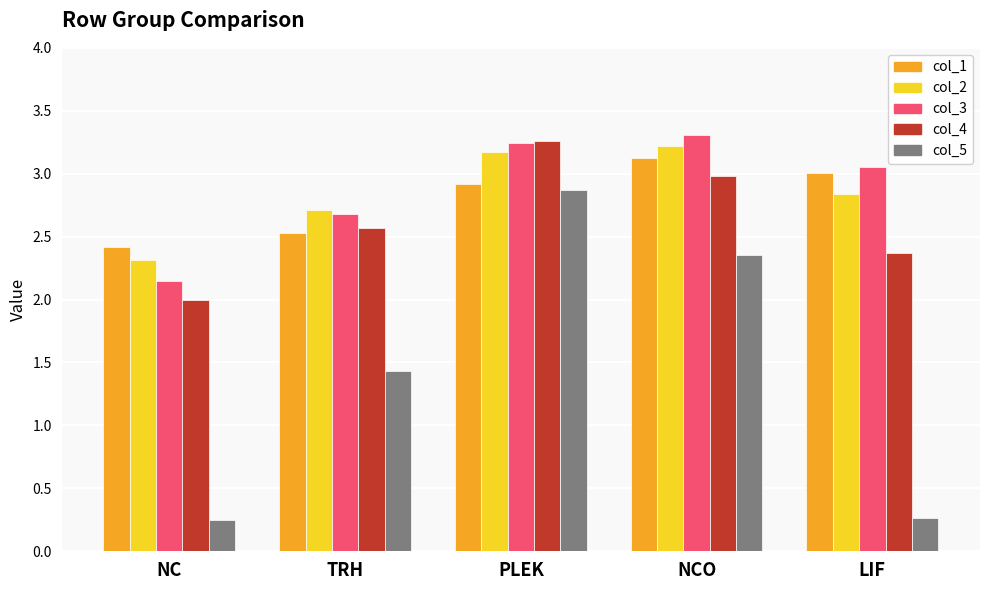

What is the difference between the maximum and minimum values in the col_4 series?

1.3